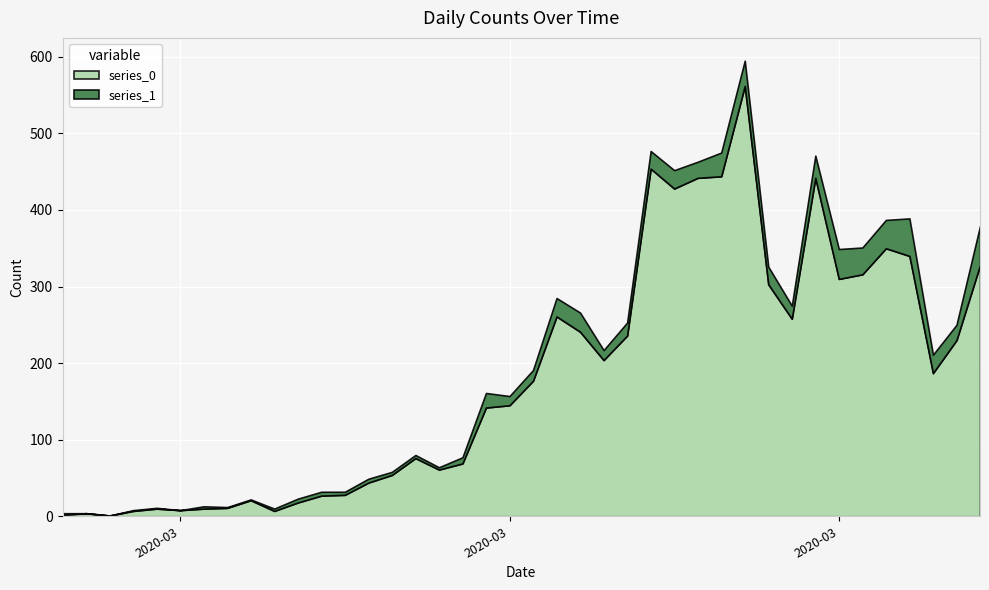

How many categories are shown in the chart?

40